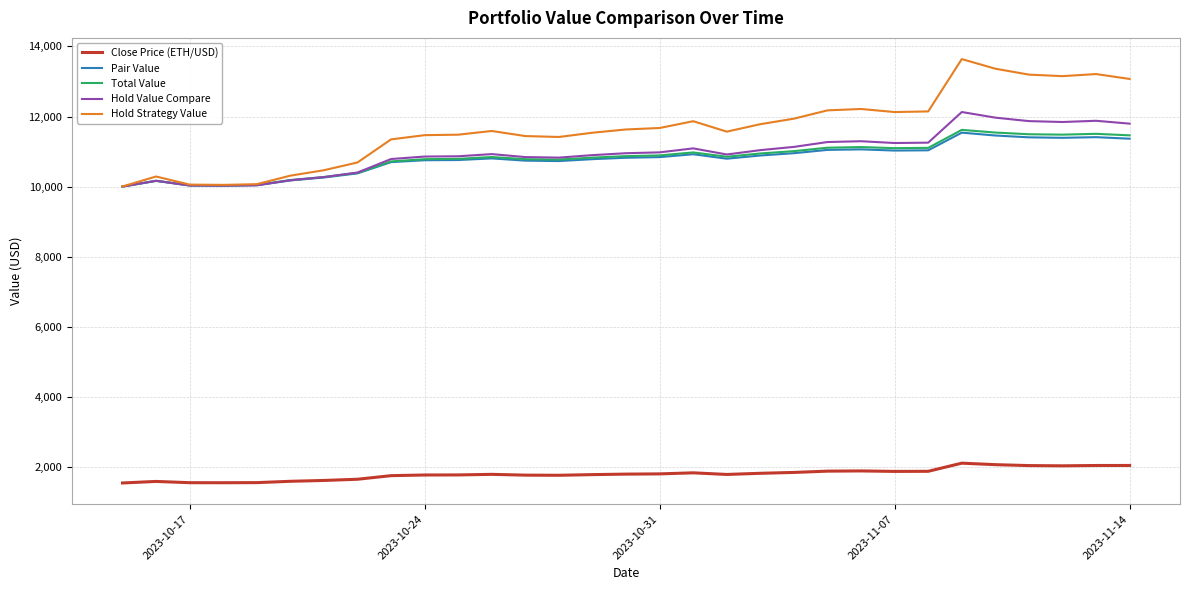

True or false: Close Price (ETH/USD) and Total Value cross at least once.

False